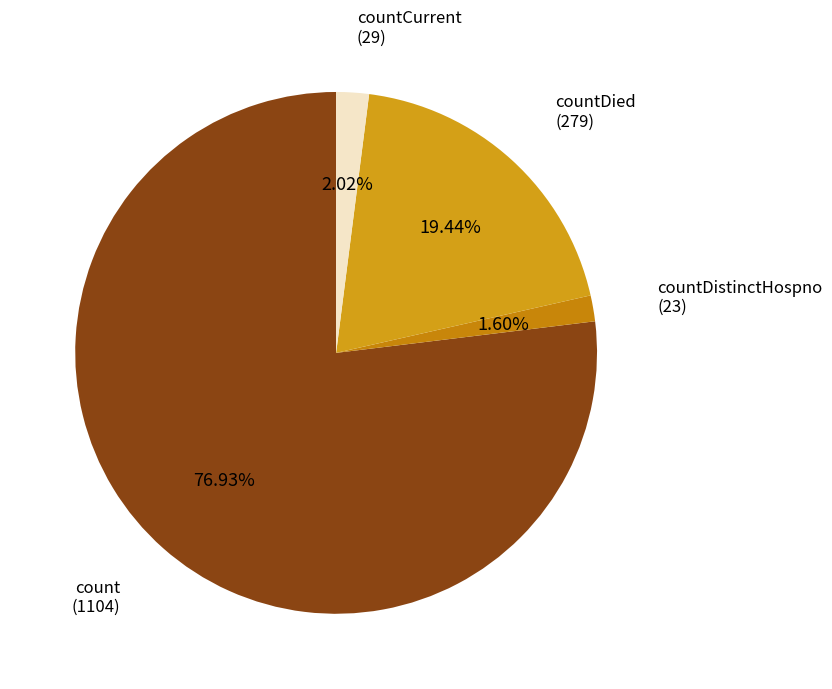

How many slices are in this pie chart?

4